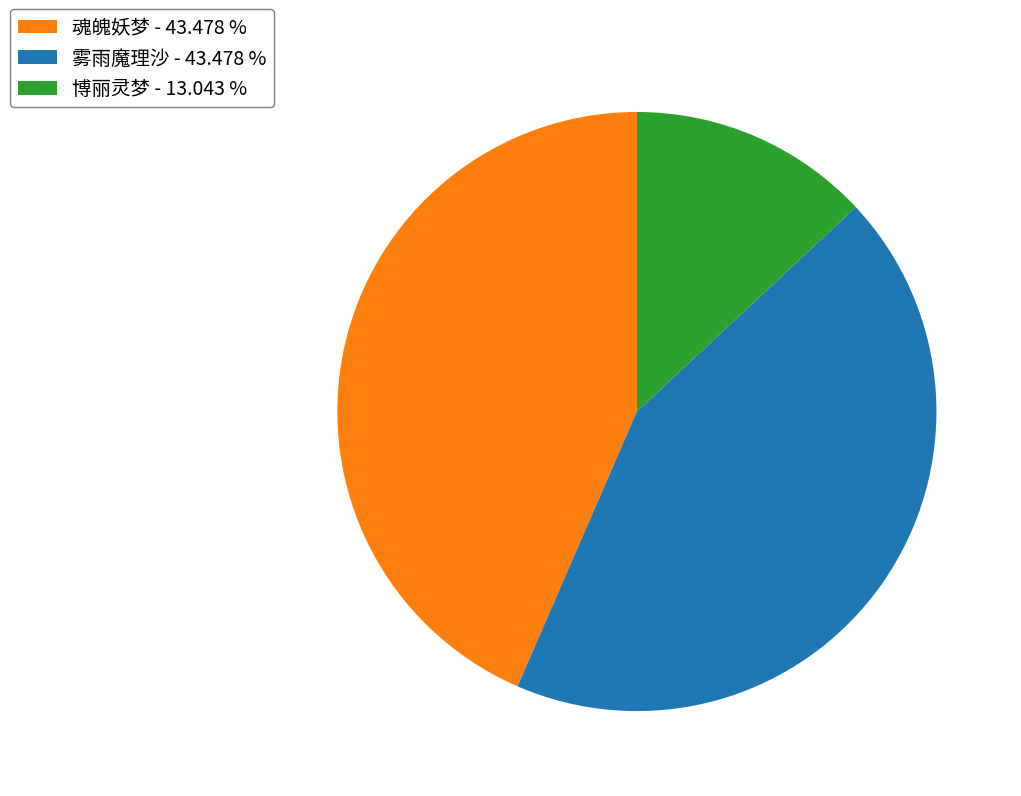

Is there a majority slice in this chart?

No